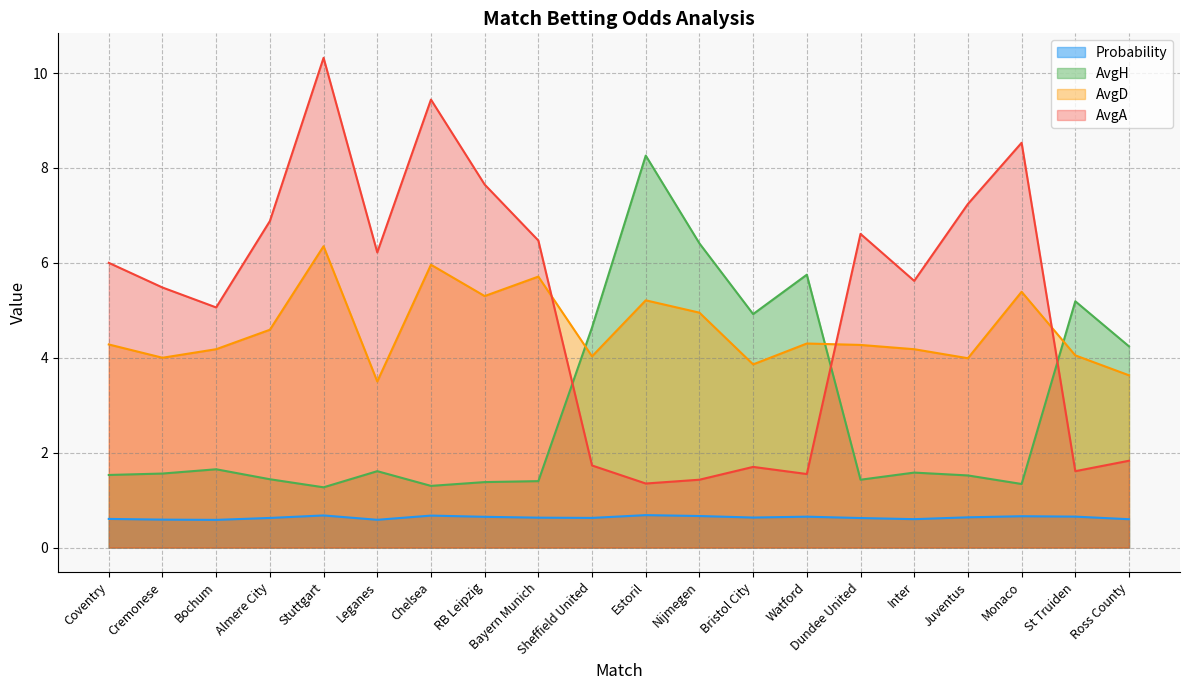

Does the chart have visible grid lines?

Yes